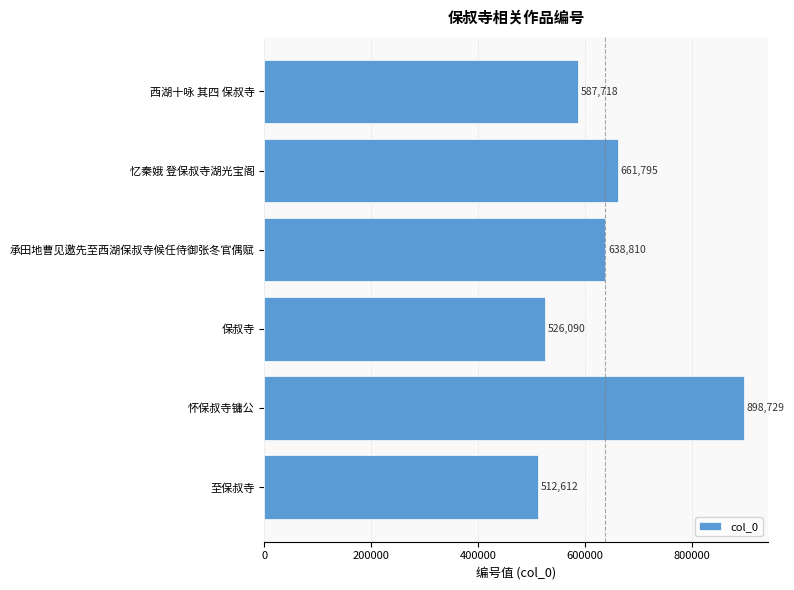

Reading top to bottom, what are all the values shown in this chart?

西湖十咏 其四 保叔寺=587718	忆秦娥 登保叔寺湖光宝阁=661795	承田地曹见邀先至西湖保叔寺候任侍御张冬官偶赋=638810	保叔寺=526090	怀保叔寺镛公=898729	至保叔寺=512612